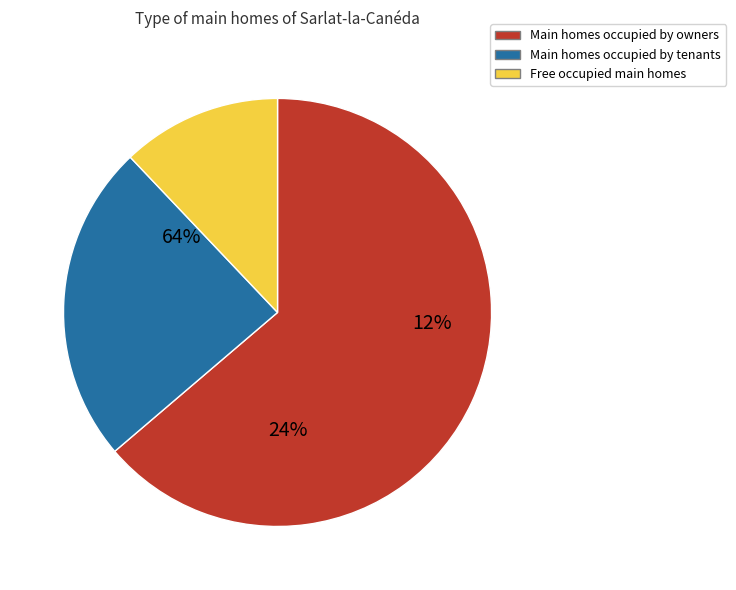

True or false: i1 accounts for 64% of the total.

True